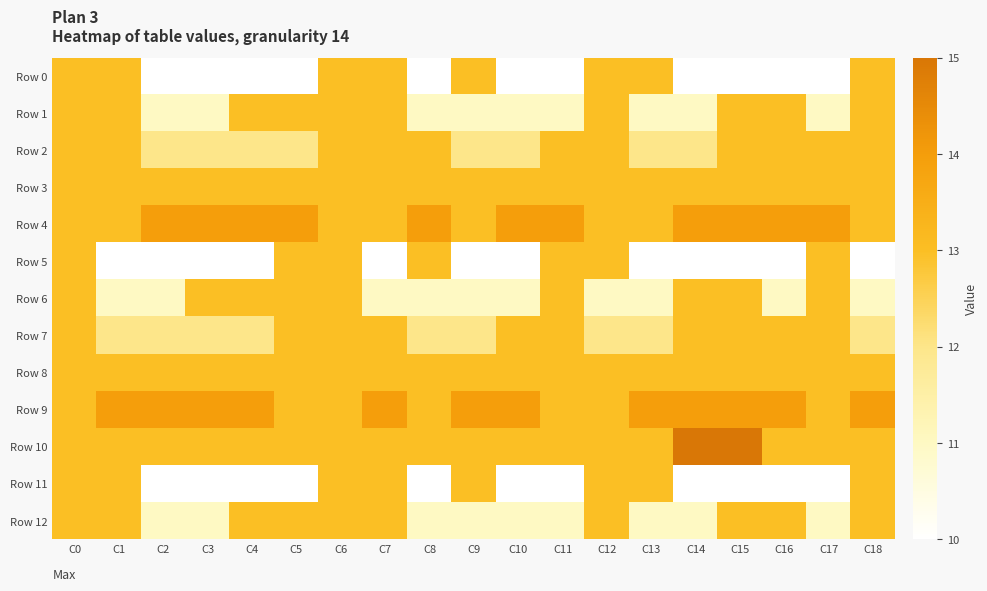

What is the total value across all series at C9?

159